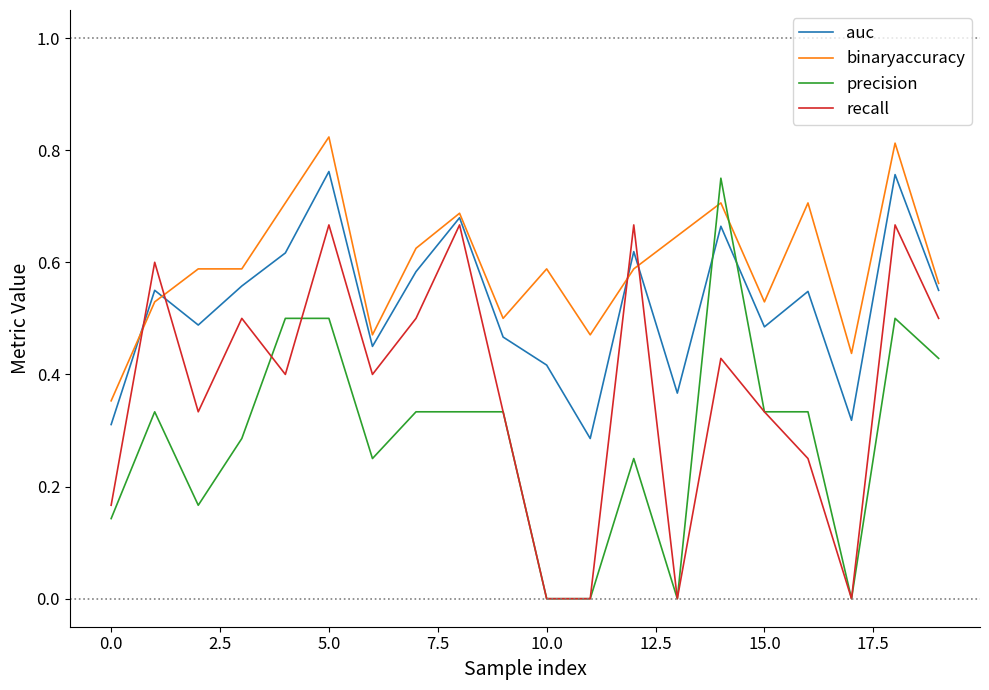

List the series in order of their overall mean, highest first.

binaryaccuracy, auc, recall, precision